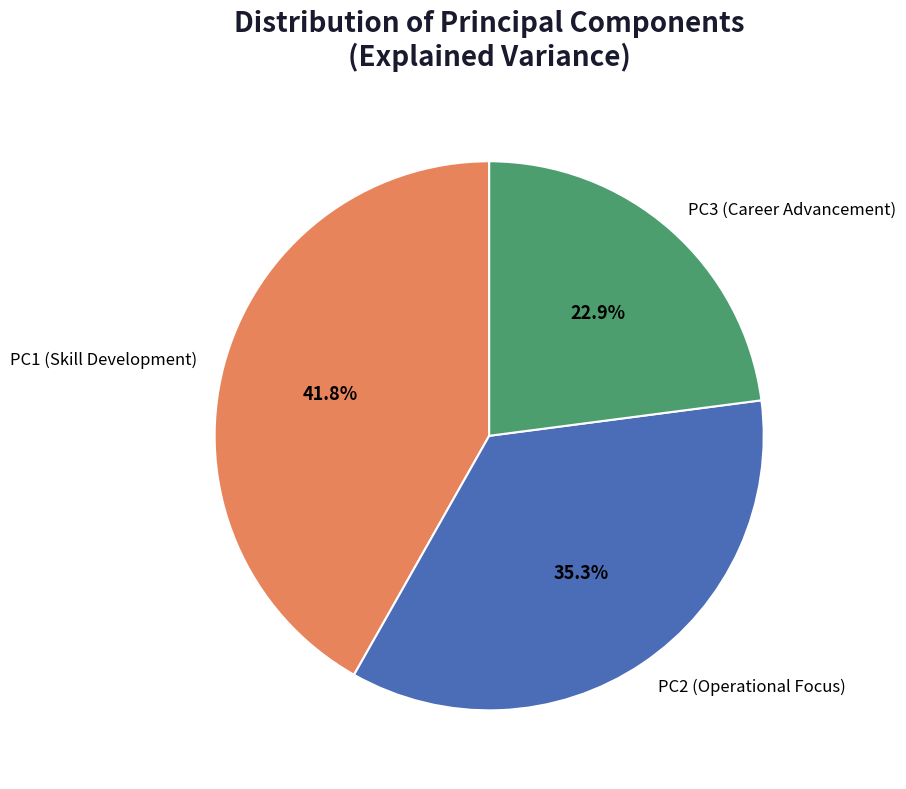

Does any single category account for the majority?

No